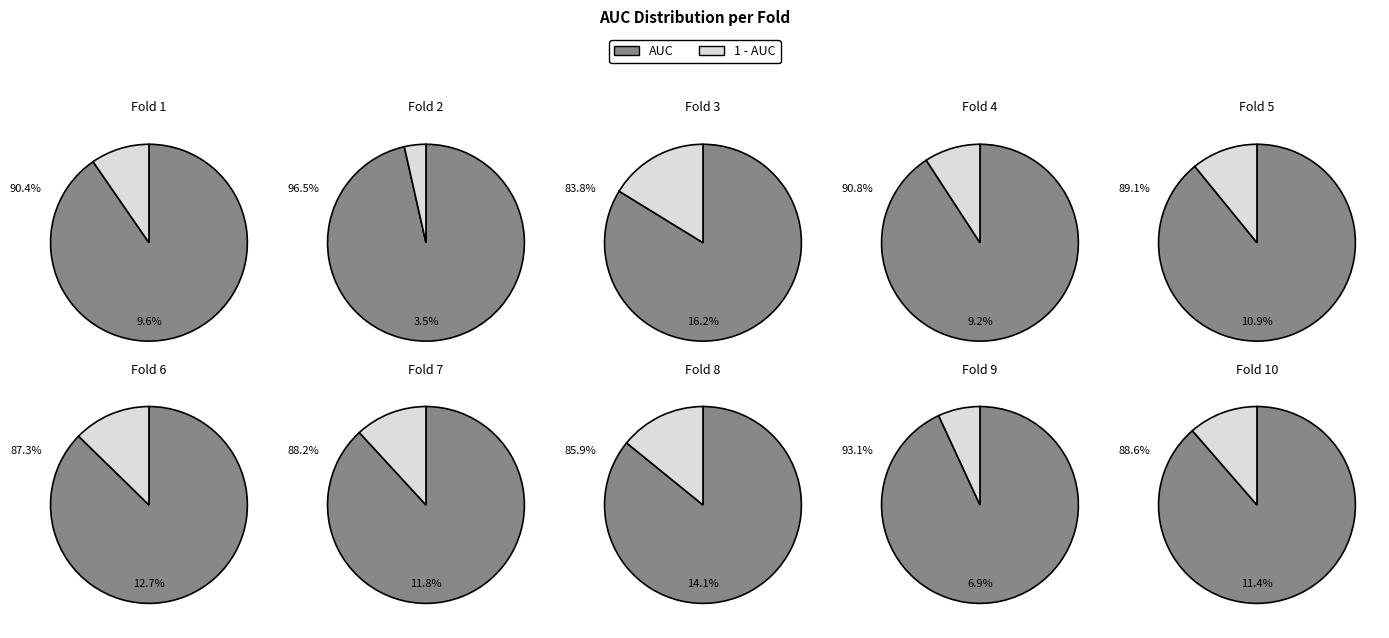

Which slice is the largest?

Fold 2